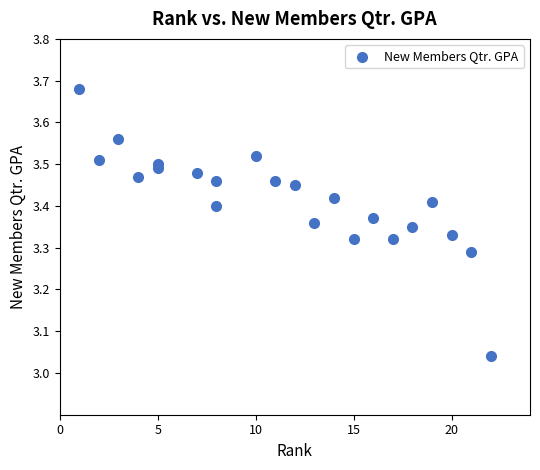

What is the range of Y values (max minus min)?

0.6